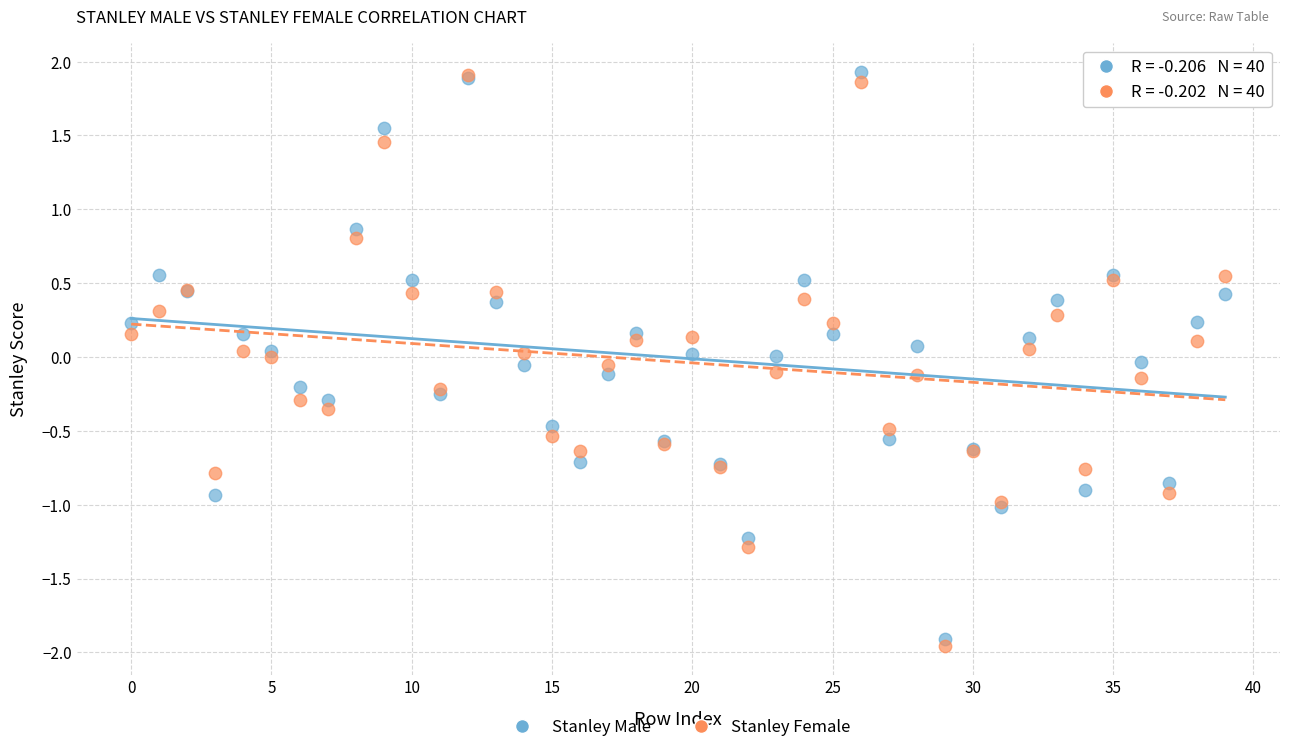

Which series reaches the minimum Y coordinate?

Stanley Female